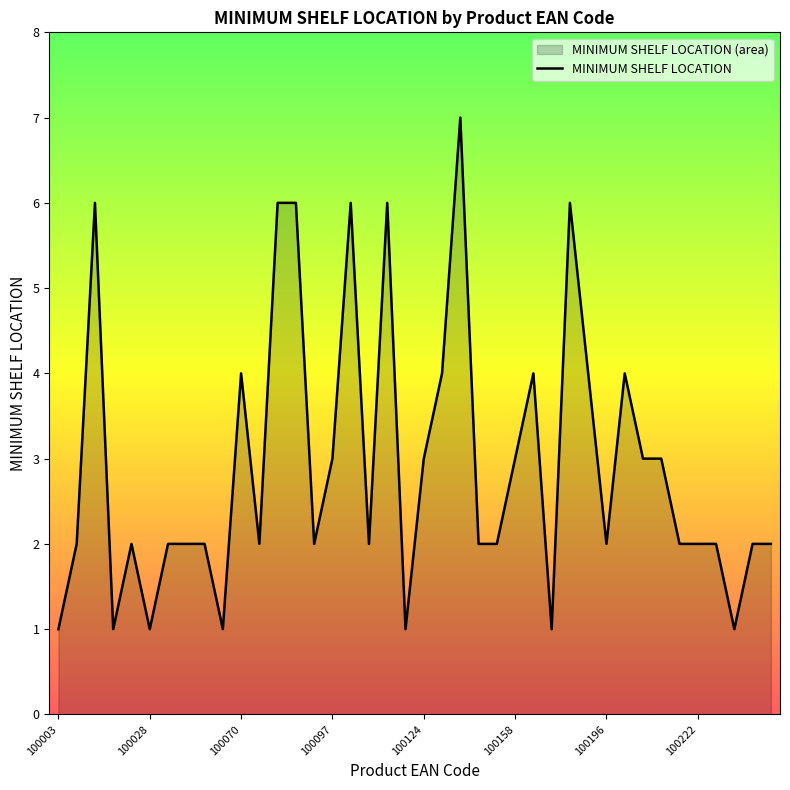

What is the difference between the maximum and minimum values?

6